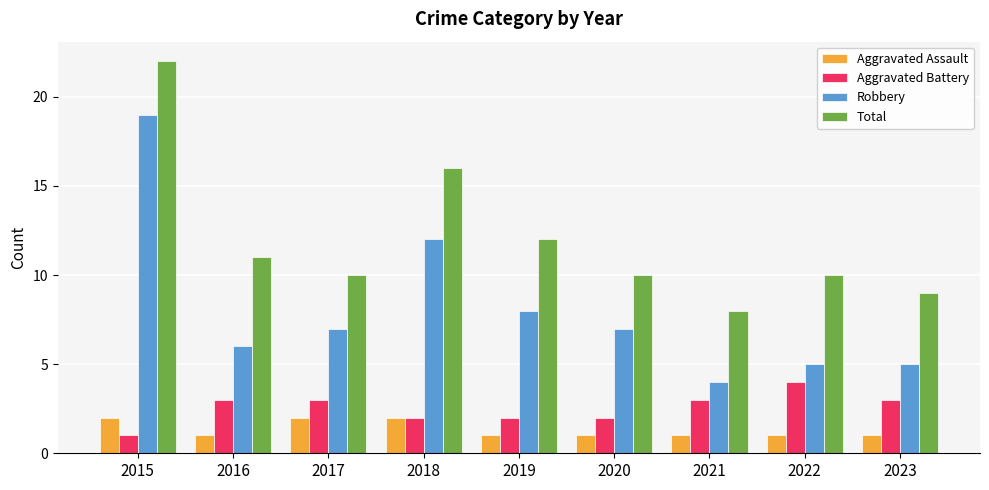

What is the difference between the maximum and minimum values in the Aggravated Battery series?

3